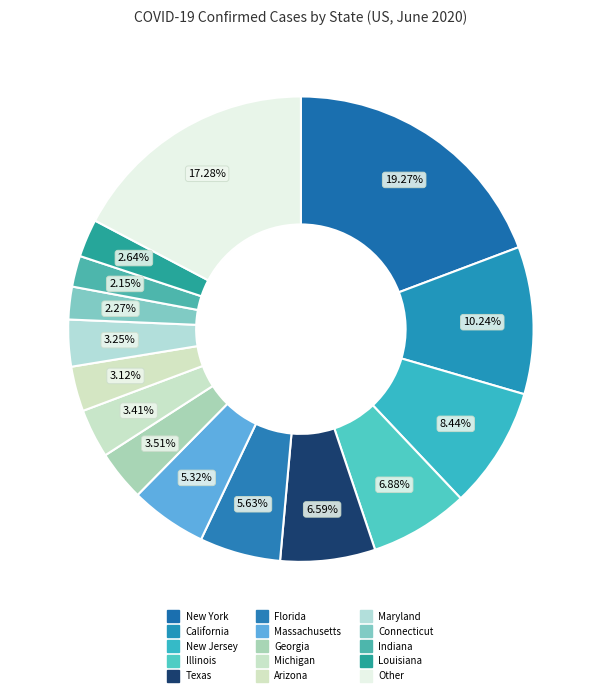

How much of the chart is everything except Other?

82.7%